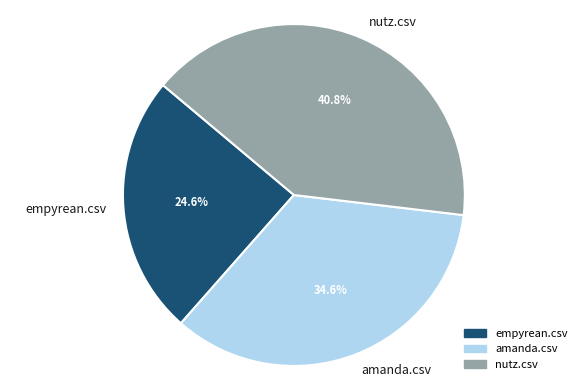

Which has a higher value, empyrean.csv or amanda.csv?

amanda.csv